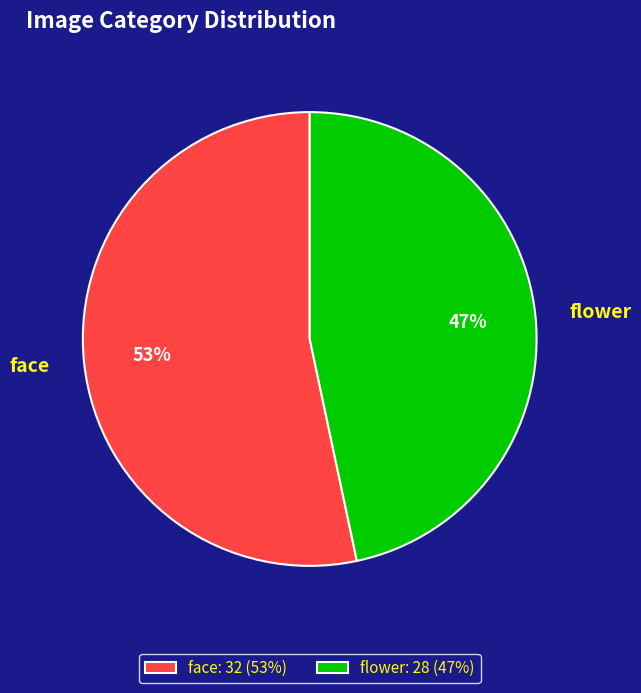

True or false: flower accounts for 60% of the total.

False